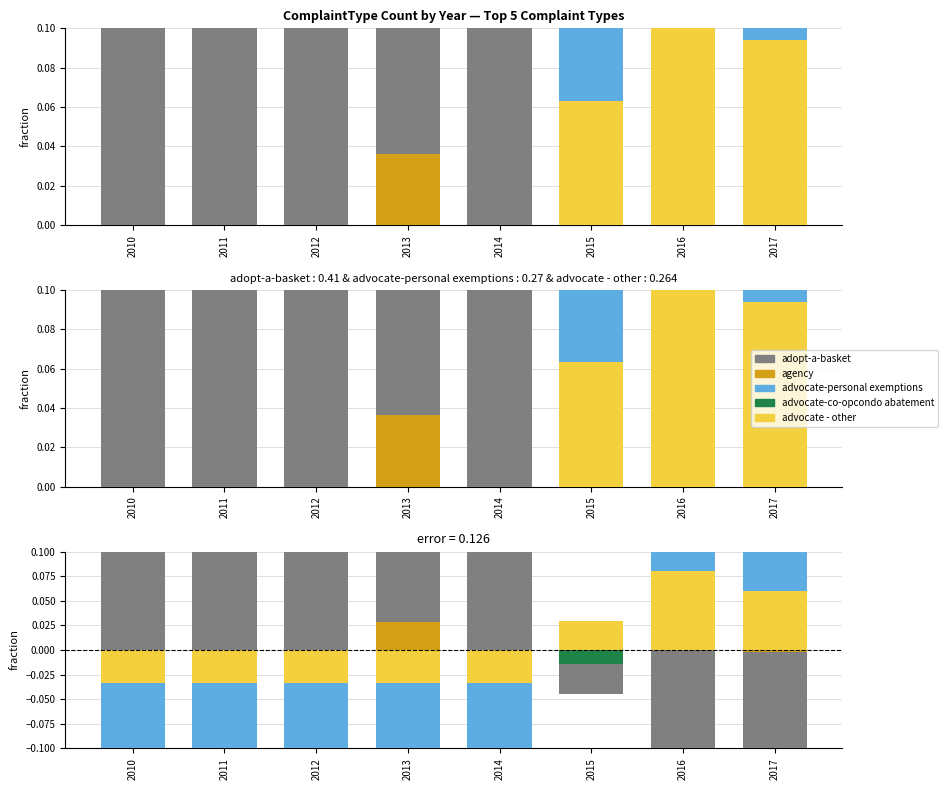

Is the value of advocate - other at 2011 greater than the value of advocate-personal exemptions at 2010?

Yes